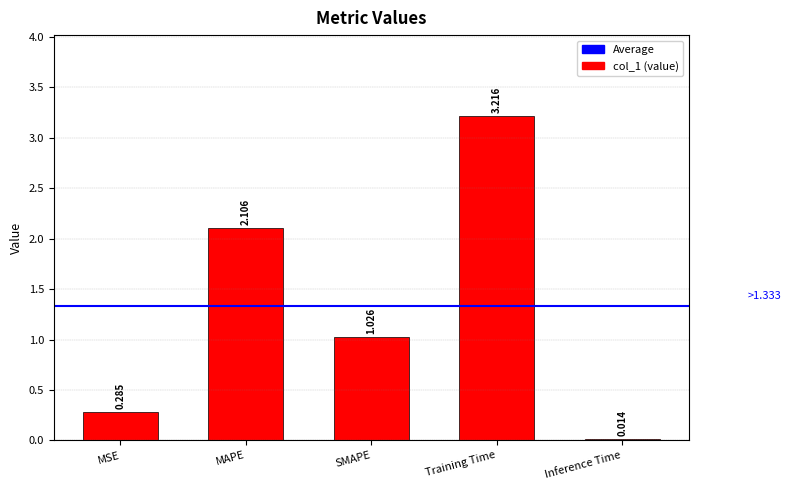

Which label corresponds to the largest value in the chart?

Training Time